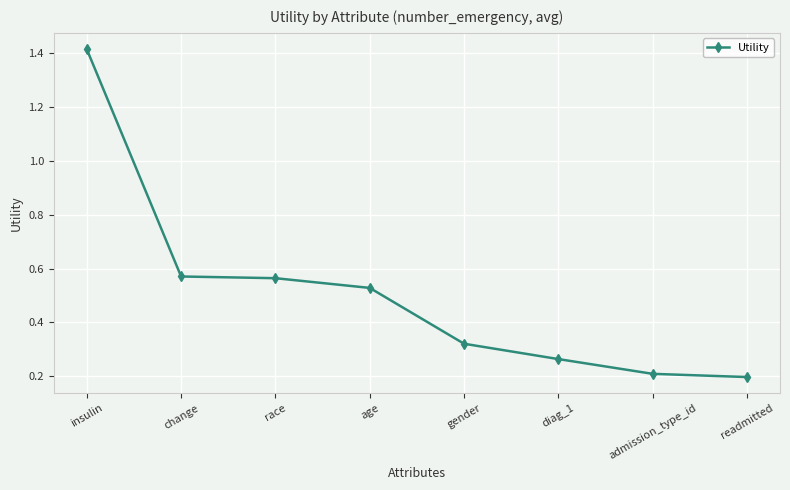

Which category has the highest value across all series?

insulin